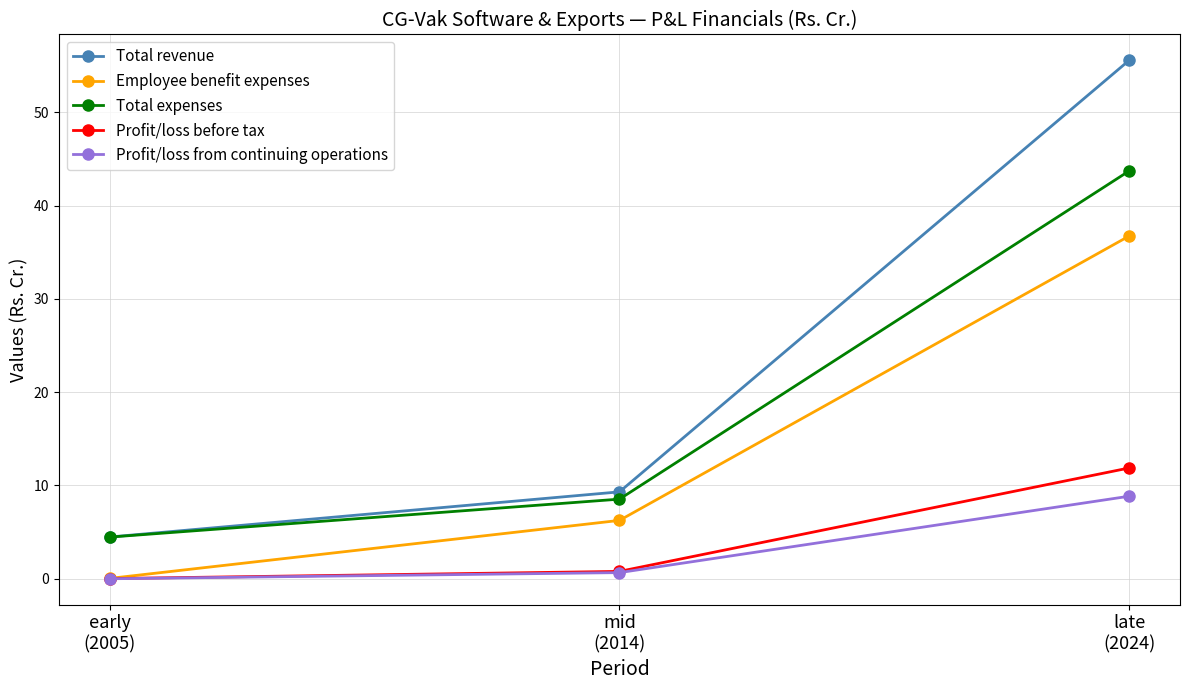

What is the value of the Total revenue point at the 1st from the left?

4.5